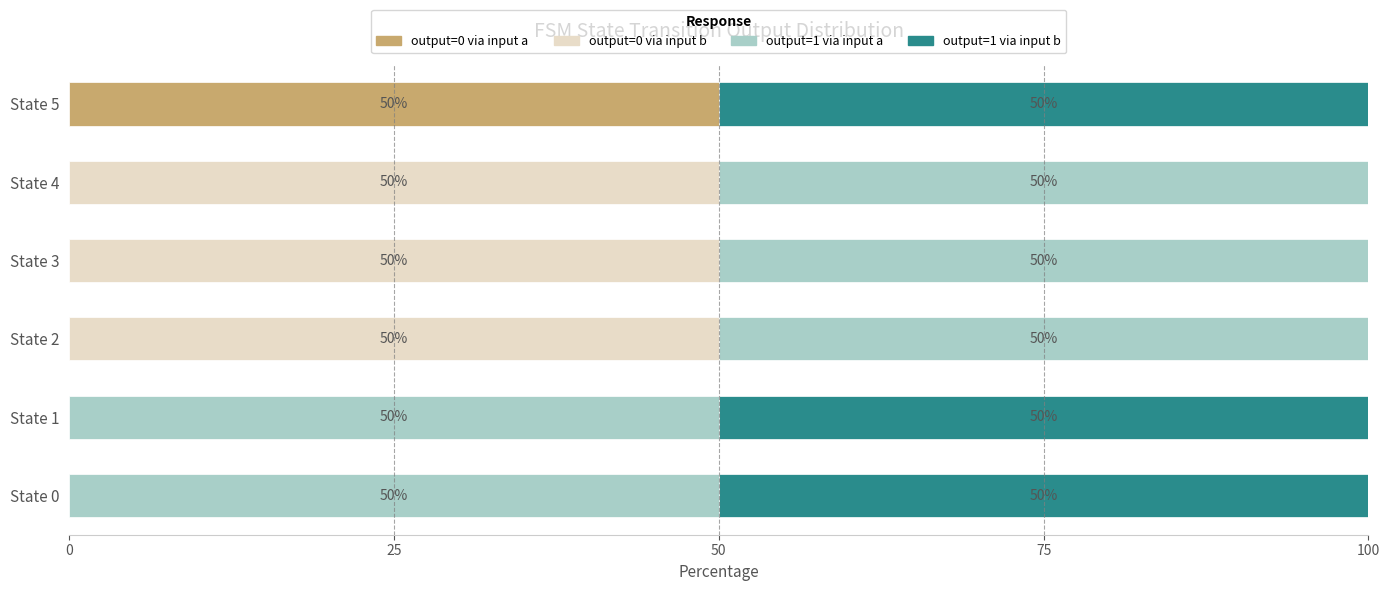

What are all the series names shown in the legend?

output=0 via input a, output=0 via input b, output=1 via input a, output=1 via input b